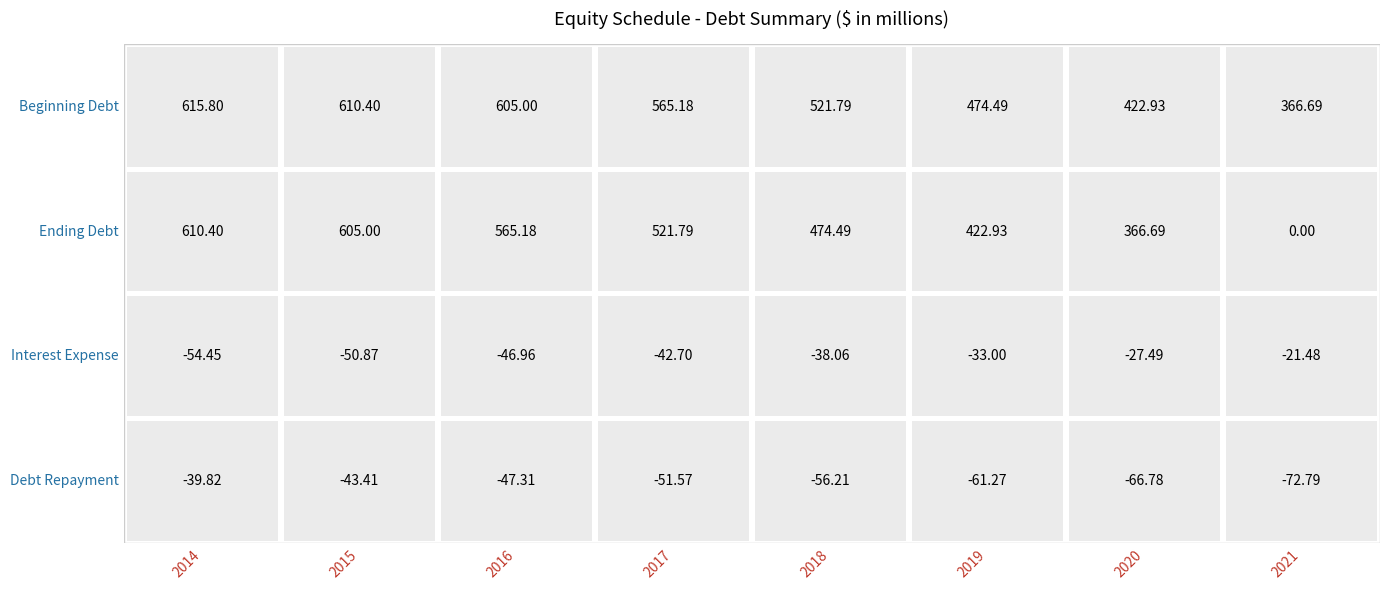

Reading left to right, list all the values displayed in this chart.

Beginning Debt: 2014=615.8	2015=610.4	2016=605.0	2017=565.2	2018=521.8	2019=474.5	2020=422.9	2021=366.7
Ending Debt: 2014=610.4	2015=605.0	2016=565.2	2017=521.8	2018=474.5	2019=422.9	2020=366.7	2021=0.0
Interest Expense: 2014=-54.5	2015=-50.9	2016=-47.0	2017=-42.7	2018=-38.1	2019=-33.0	2020=-27.5	2021=-21.5
Debt Repayment: 2014=-39.8	2015=-43.4	2016=-47.3	2017=-51.6	2018=-56.2	2019=-61.3	2020=-66.8	2021=-72.8